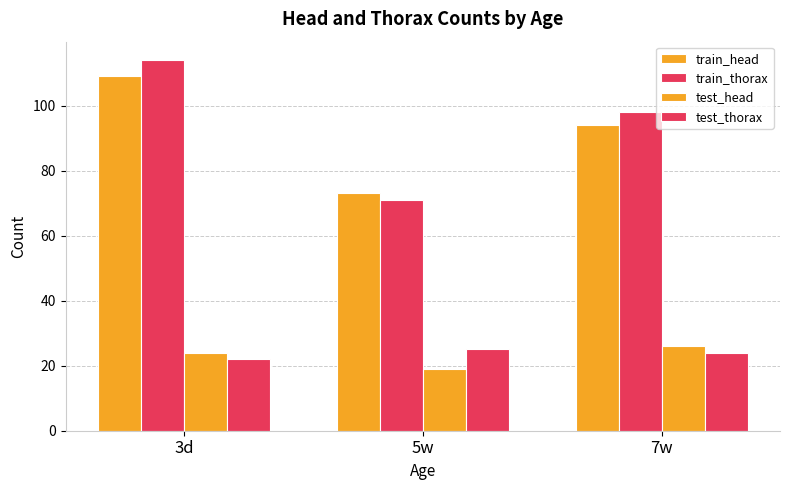

Which has a higher value, 7w or 3d?

3d